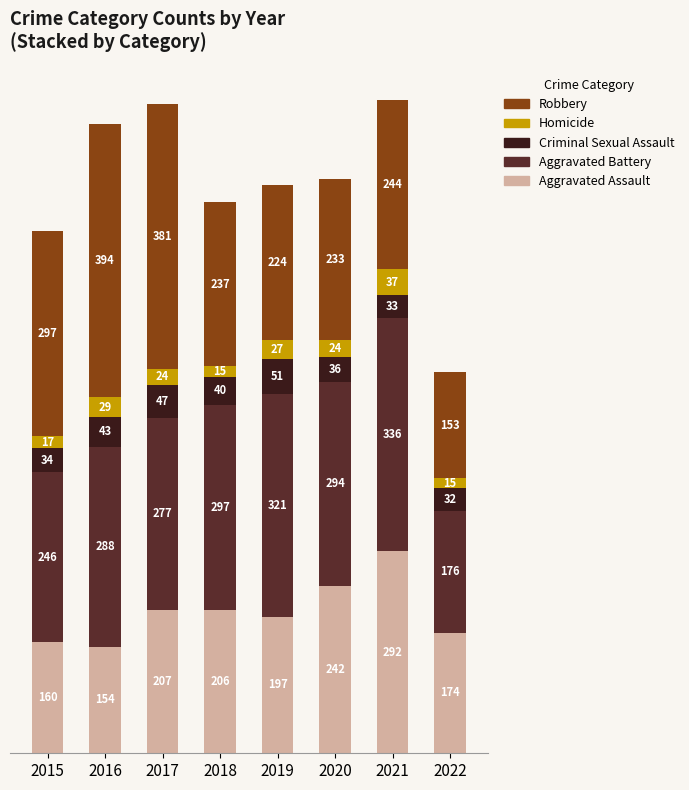

Reading left to right, transcribe the values for Aggravated Assault.

160	154	207	206	197	242	292	174